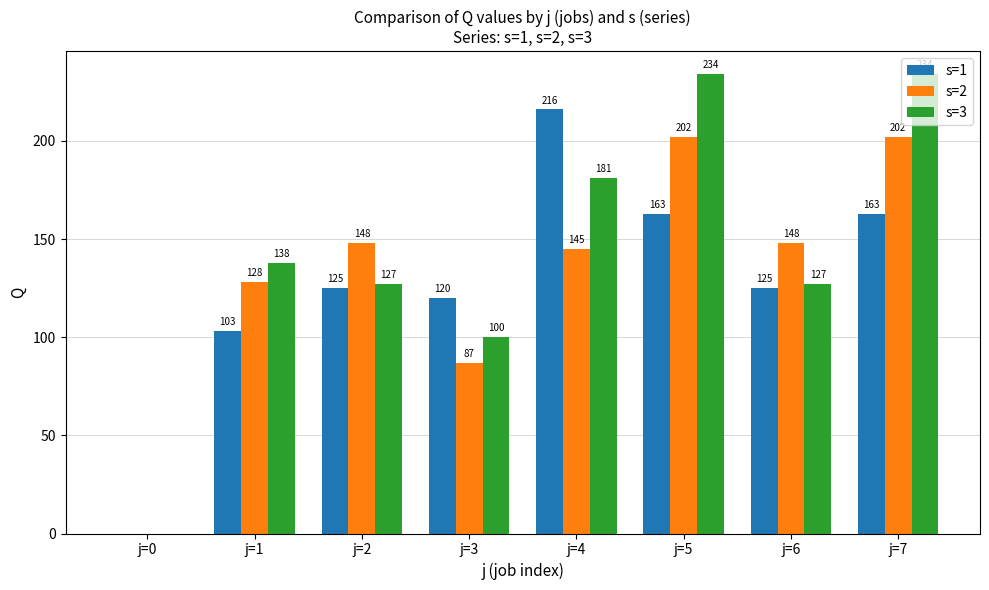

What is the sum of all s=1 values?

1015